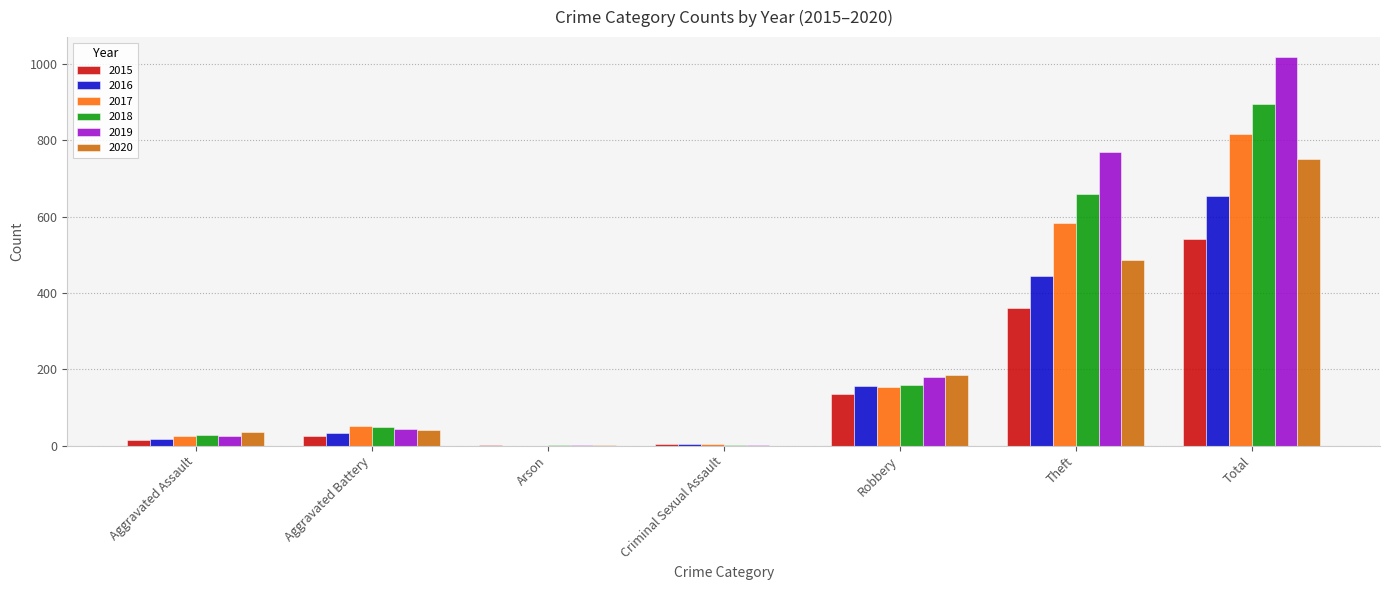

What is the approximate value of 2015 at Total?

542